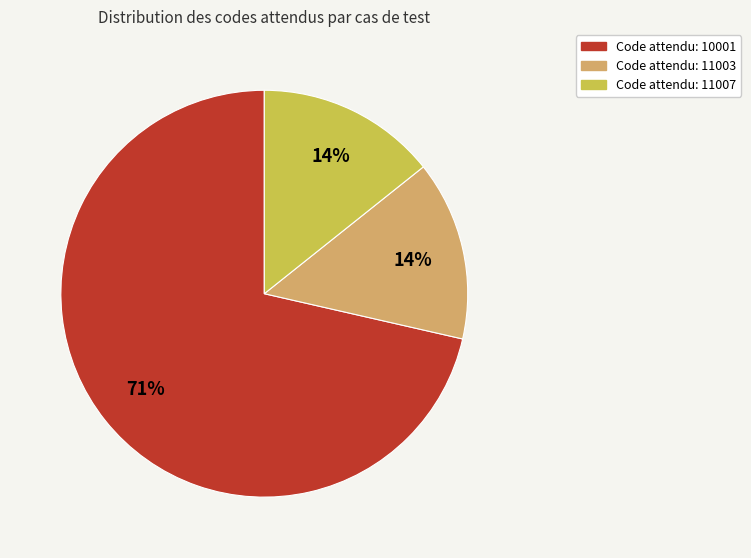

To the nearest percent, what is the average slice percentage?

33%